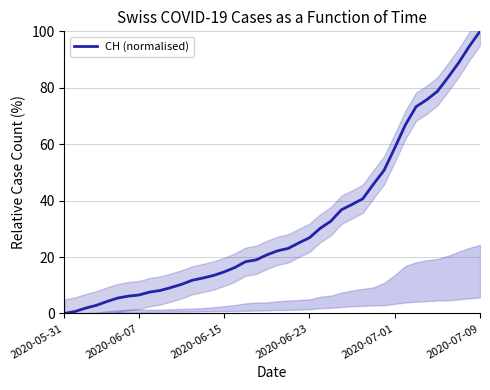

Does the chart display data point markers on the line(s)?

No